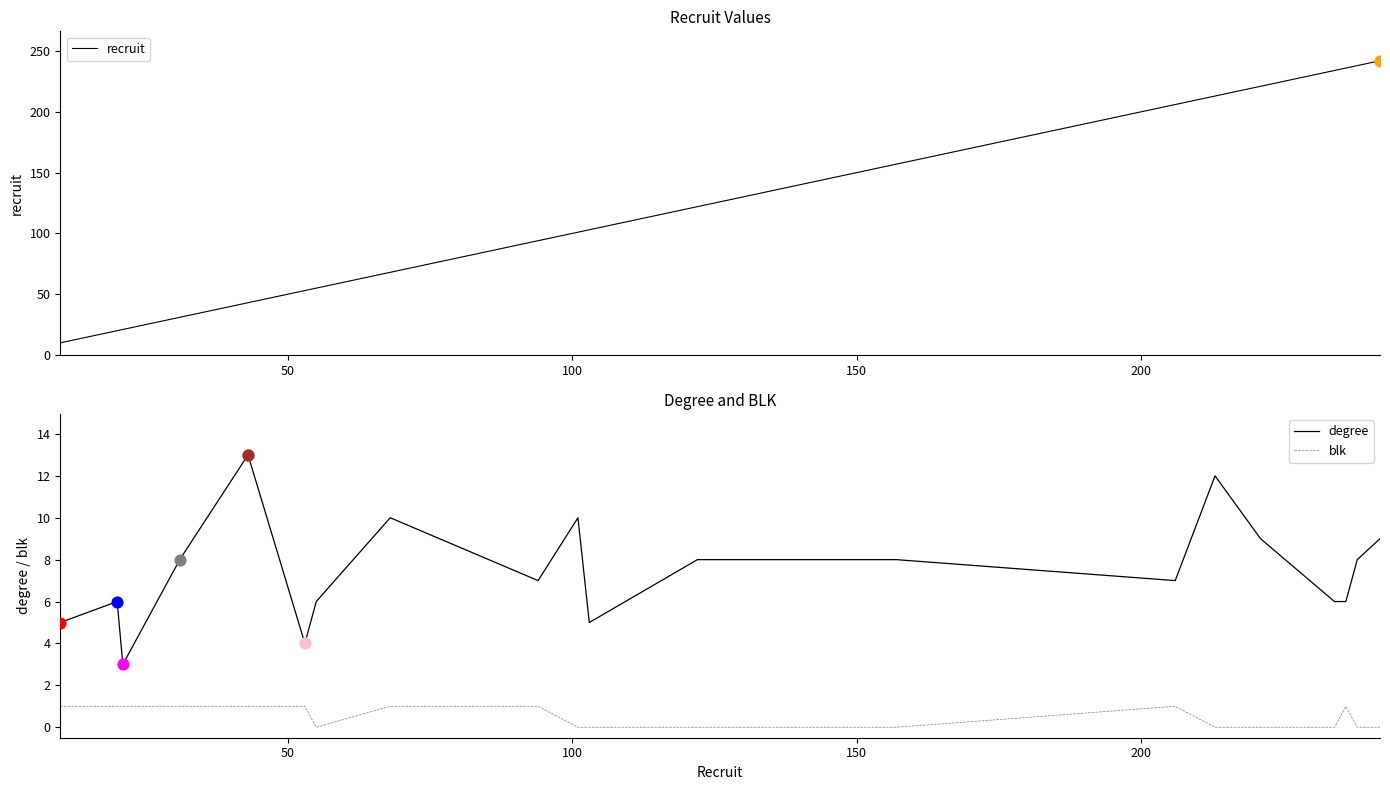

True or false: blk and degree cross at least once.

False